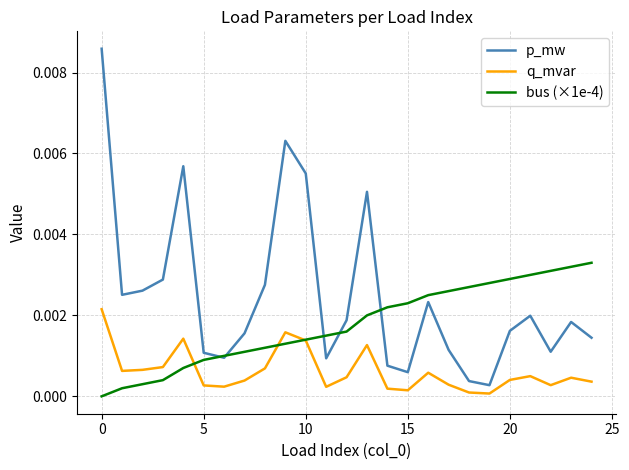

At how many categories does at least one series exceed 0?

25